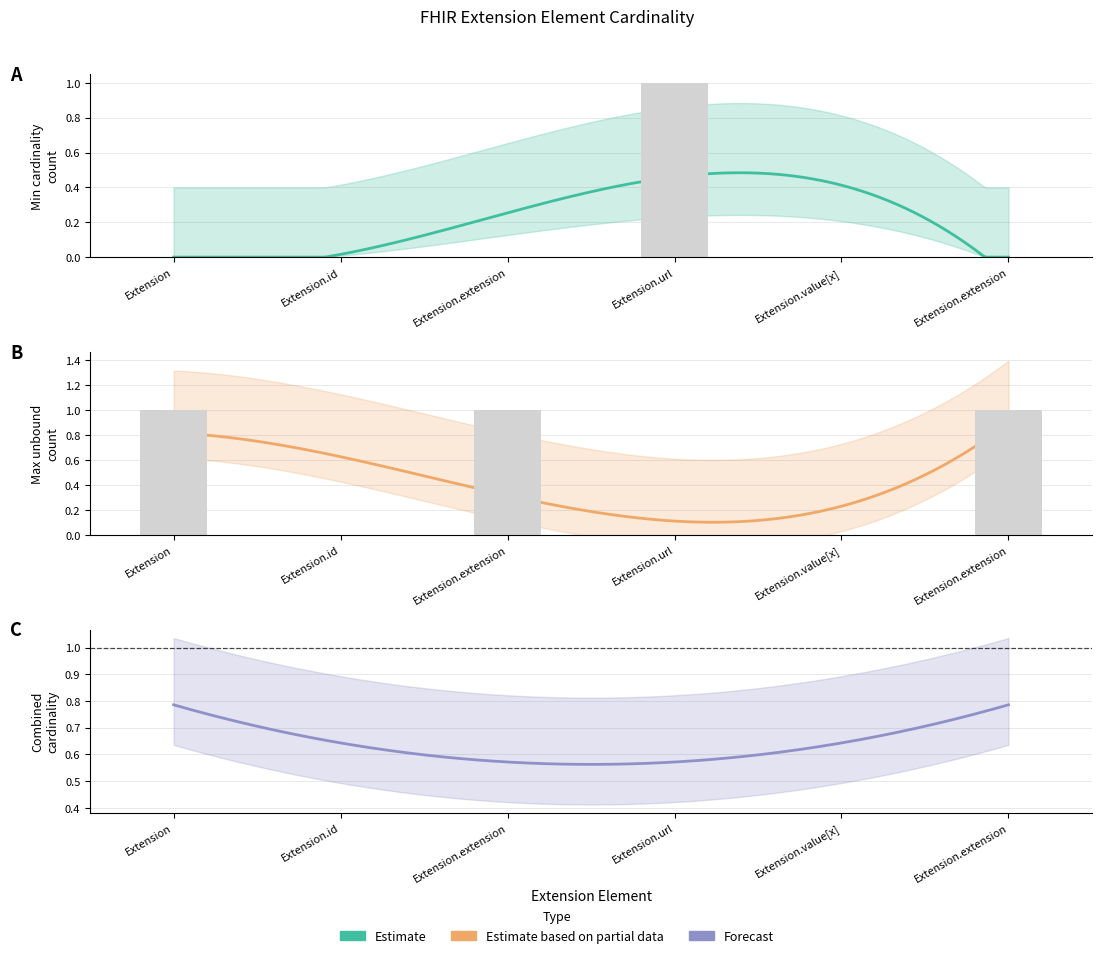

Count the number of categories in the chart.

6